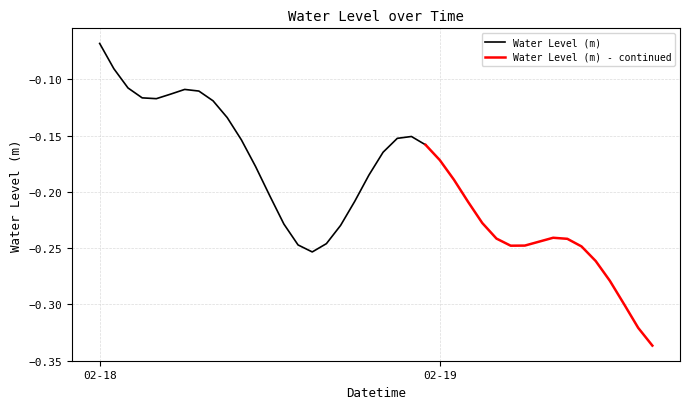

The chart shows a value of -0.2 at 2024-02-18 04:00:00. True or false?

False